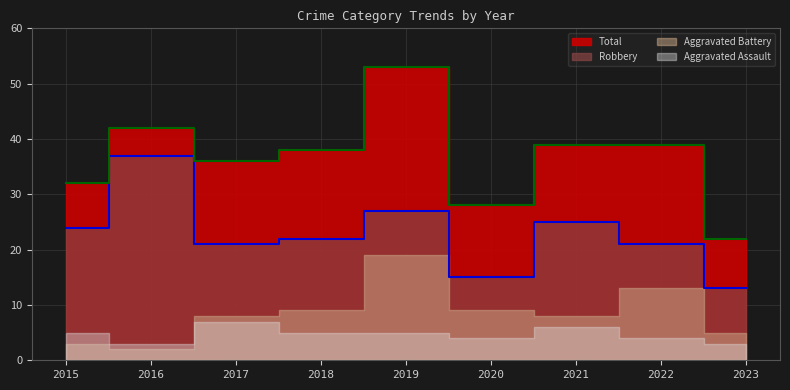

What is the value of the Robbery point at the 1st from the left?

24